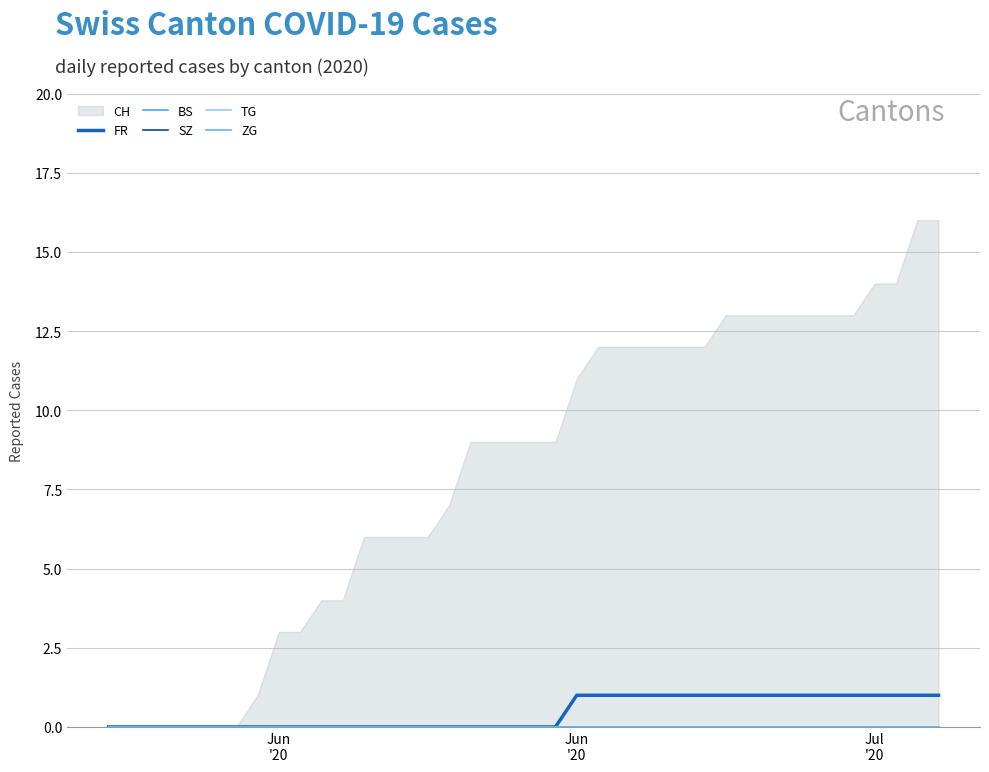

Which label corresponds to the smallest value in the chart?

Jun
'20